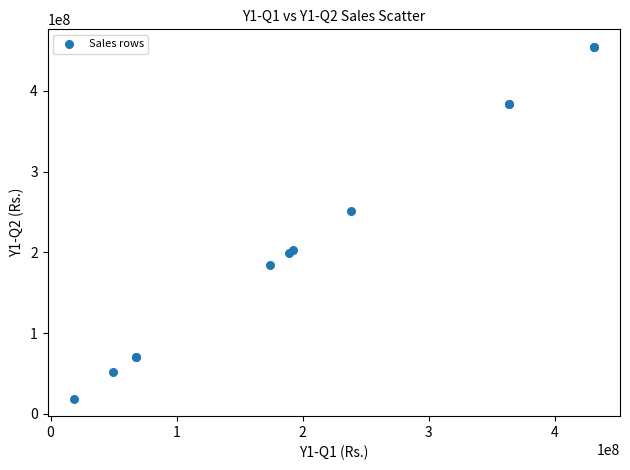

What Y value in the scatter plot is closest to 236612330?

250964166.4